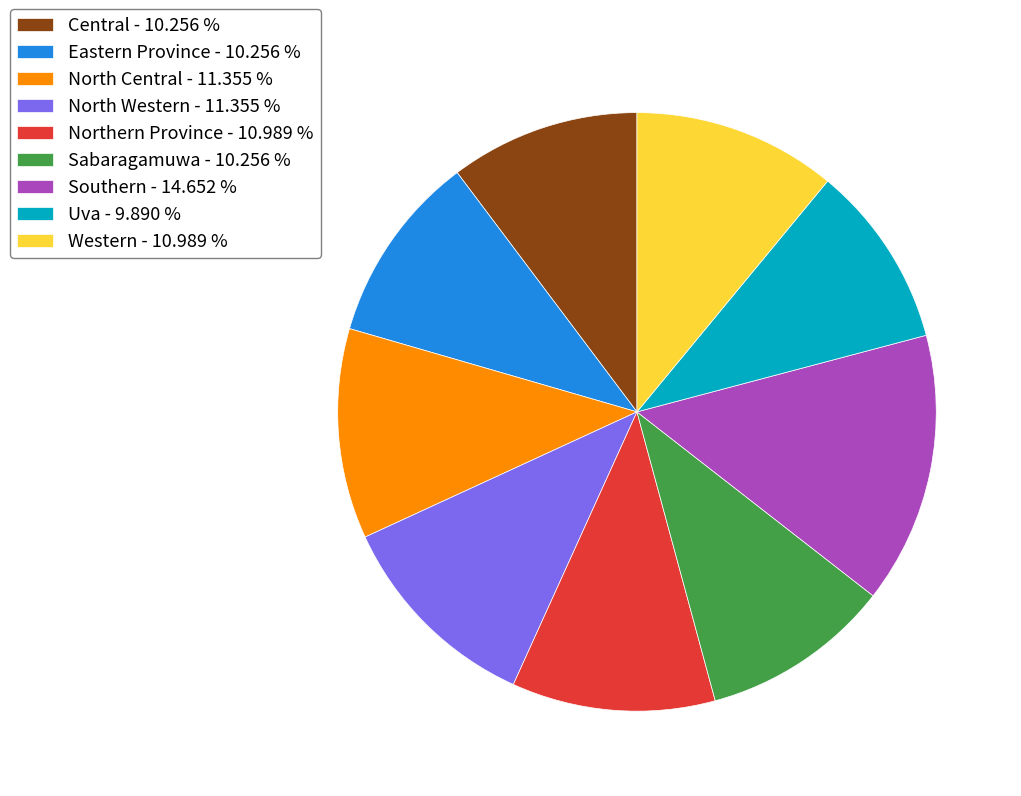

Between Southern and Northern Province, which is larger?

Southern